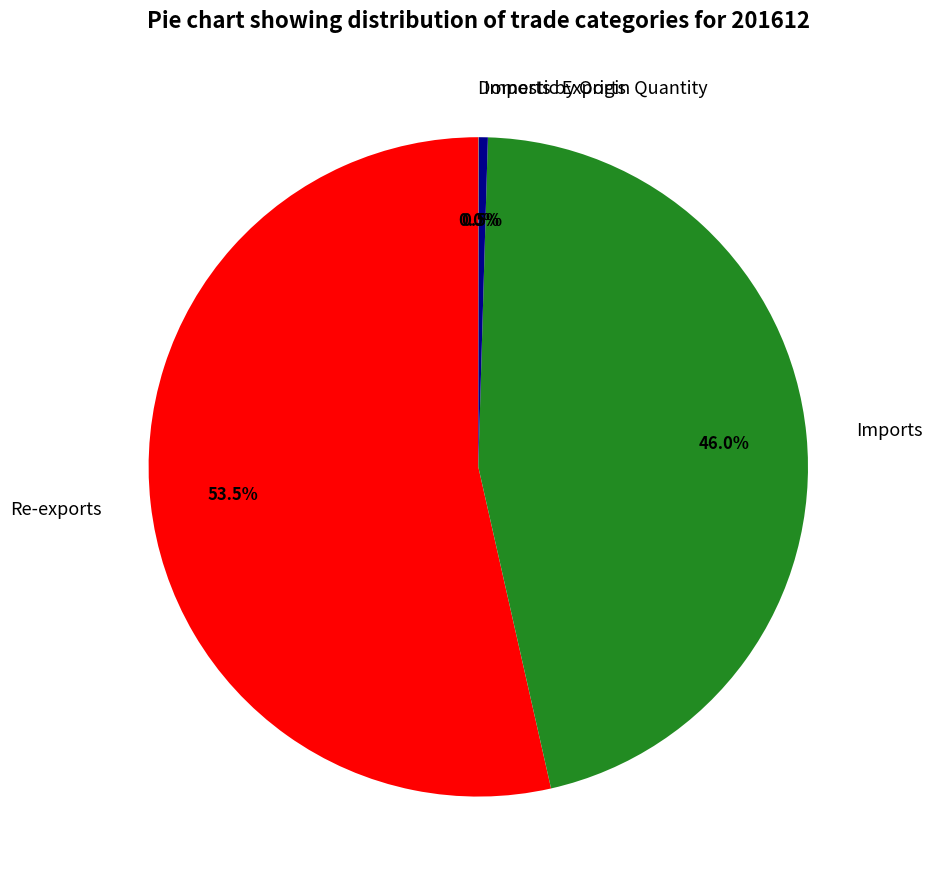

Which slice is the largest?

Re-exports